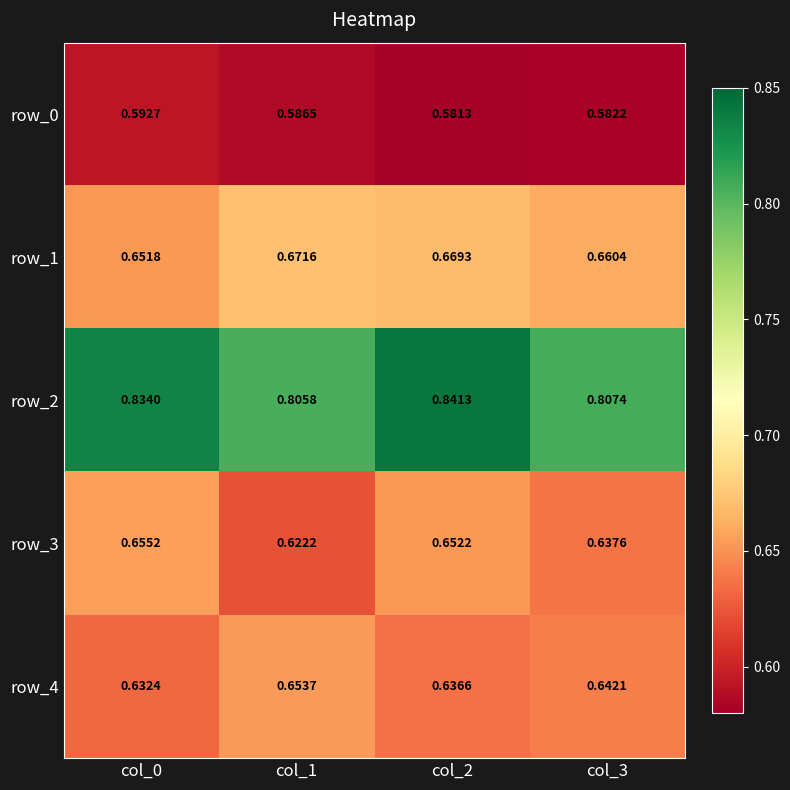

At which category does the chart reach its minimum across all series?

col_2